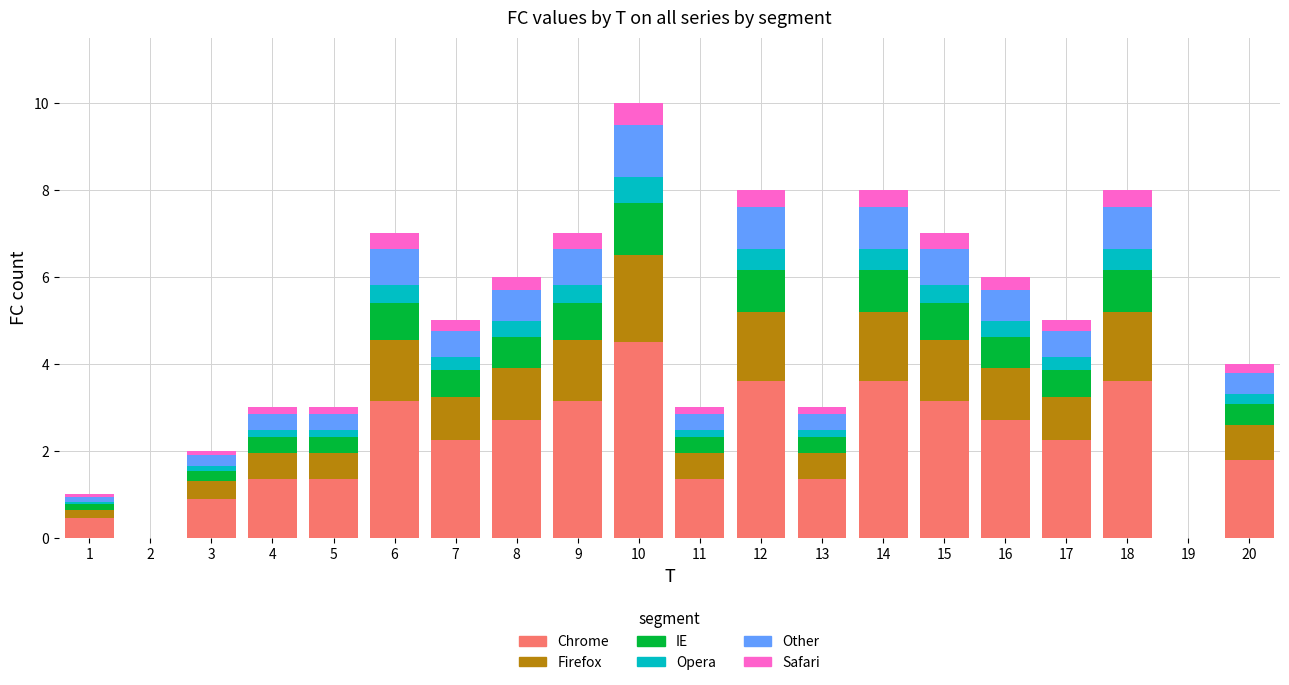

What is the maximum value for Chrome?

4.5